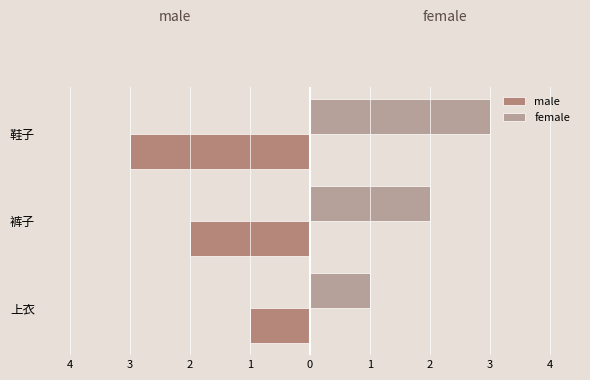

What are all the series names shown in the legend?

male, female